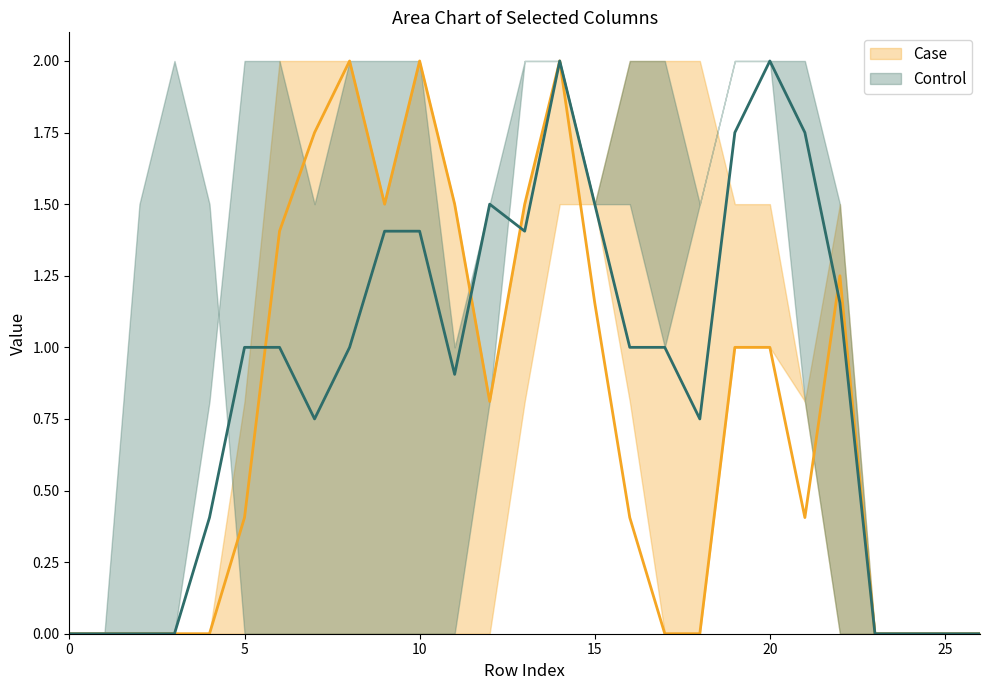

Rank the series at 22 from lowest to highest value.

Control, Case